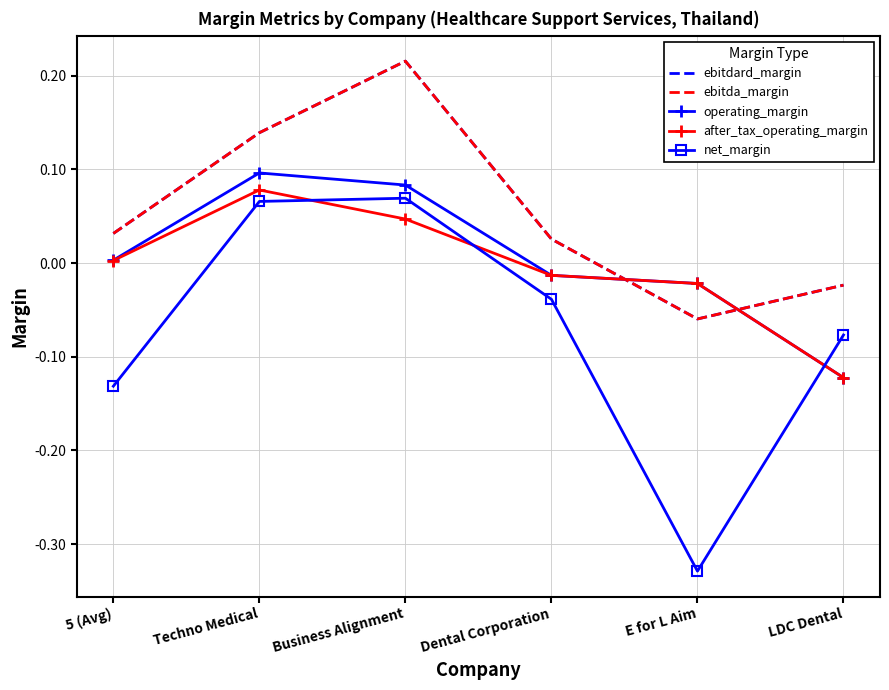

What is the difference between the after_tax_operating_margin values at E for L Aim and Business Alignment?

0.1